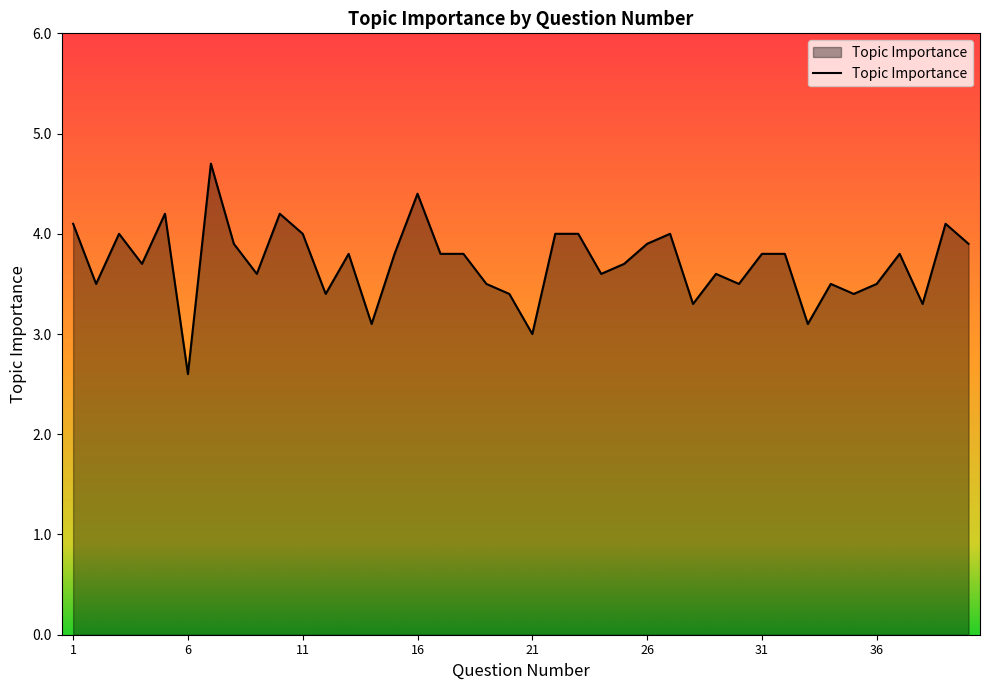

What is the smallest value displayed?

2.6